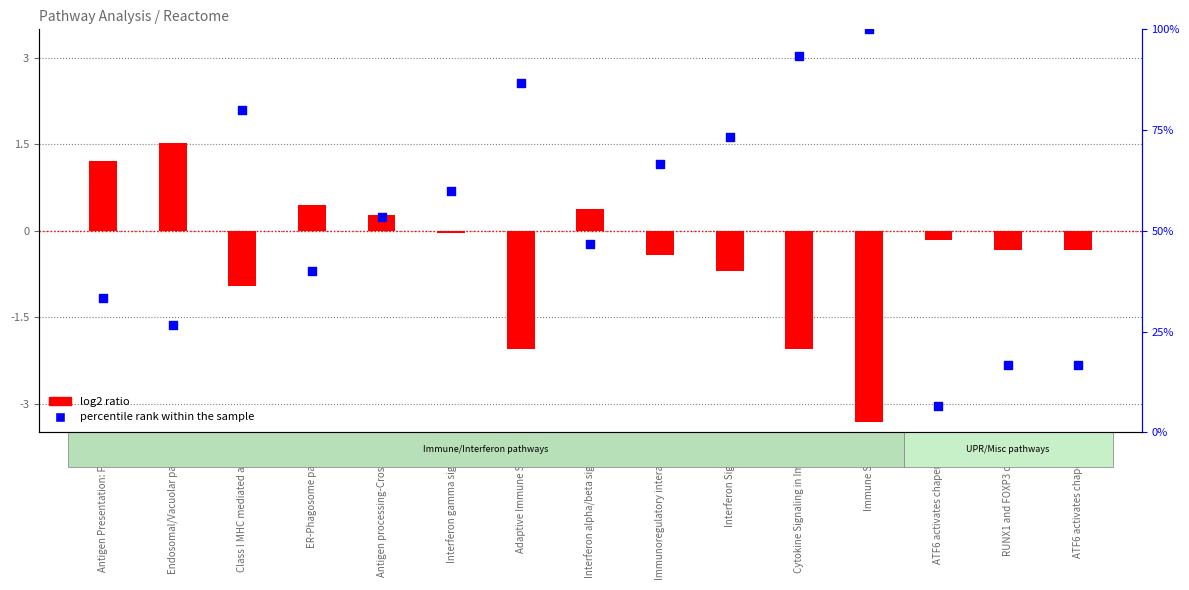

At how many categories does at least one series exceed 72?

5